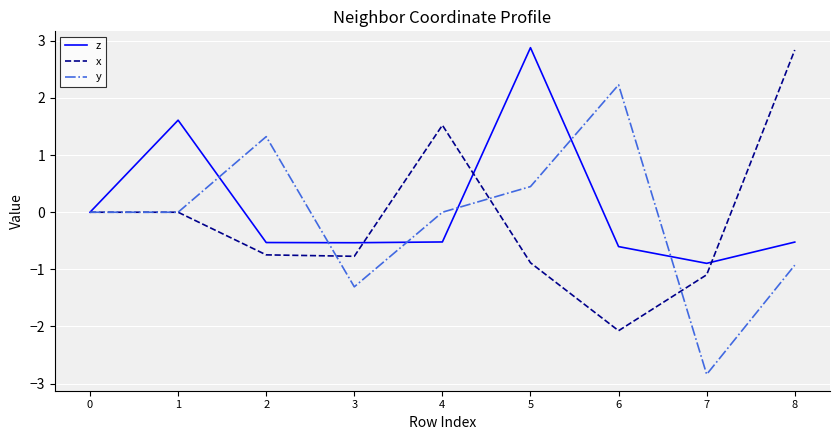

What value does the y series have at 2?

1.3